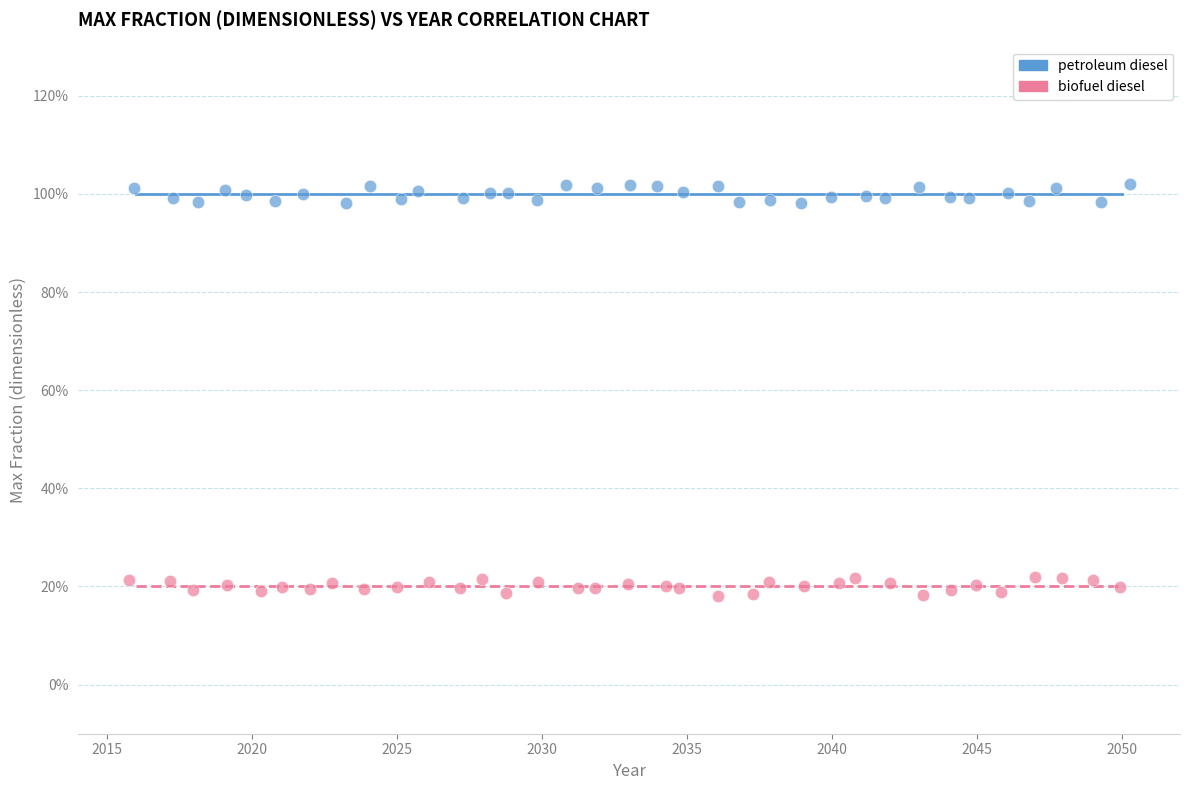

Which series contains the lowest Y value?

biofuel diesel